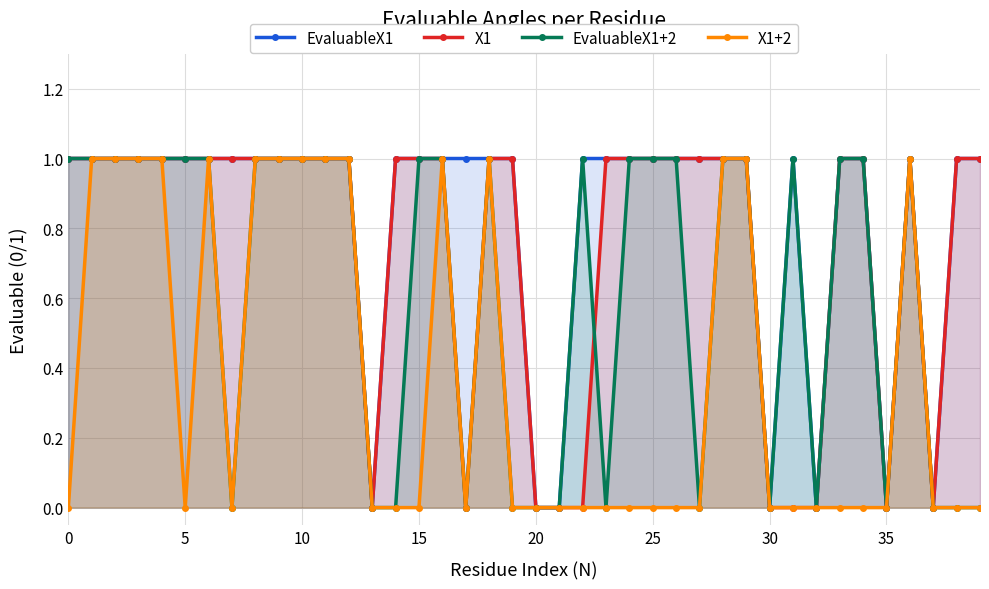

How many interior local peaks does the EvaluableX1 series have?

2